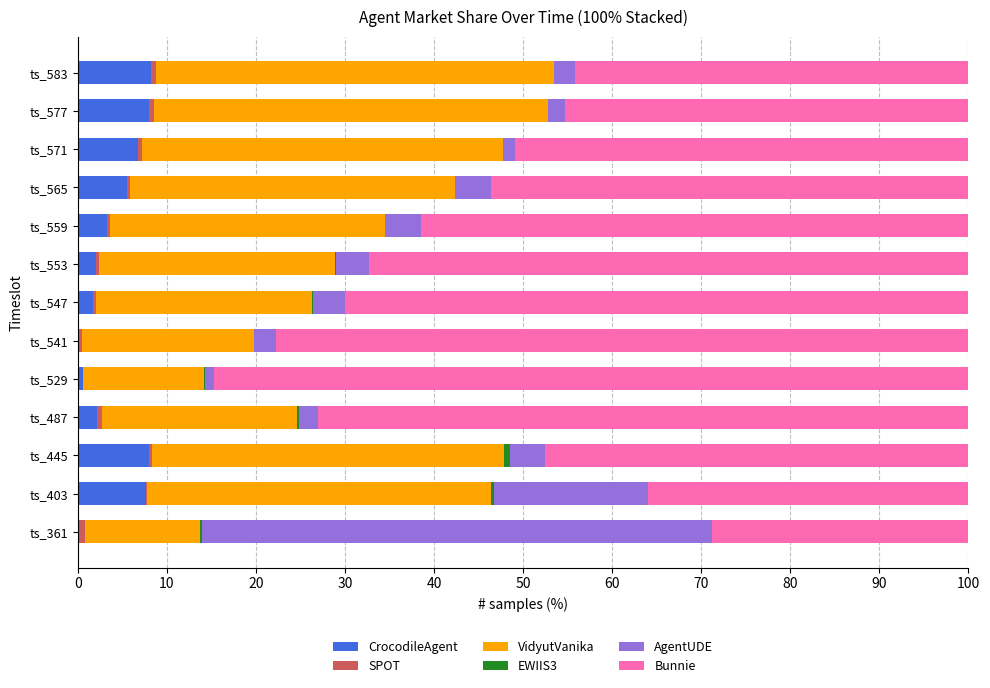

What is the sum of all CrocodileAgent values?

53.9